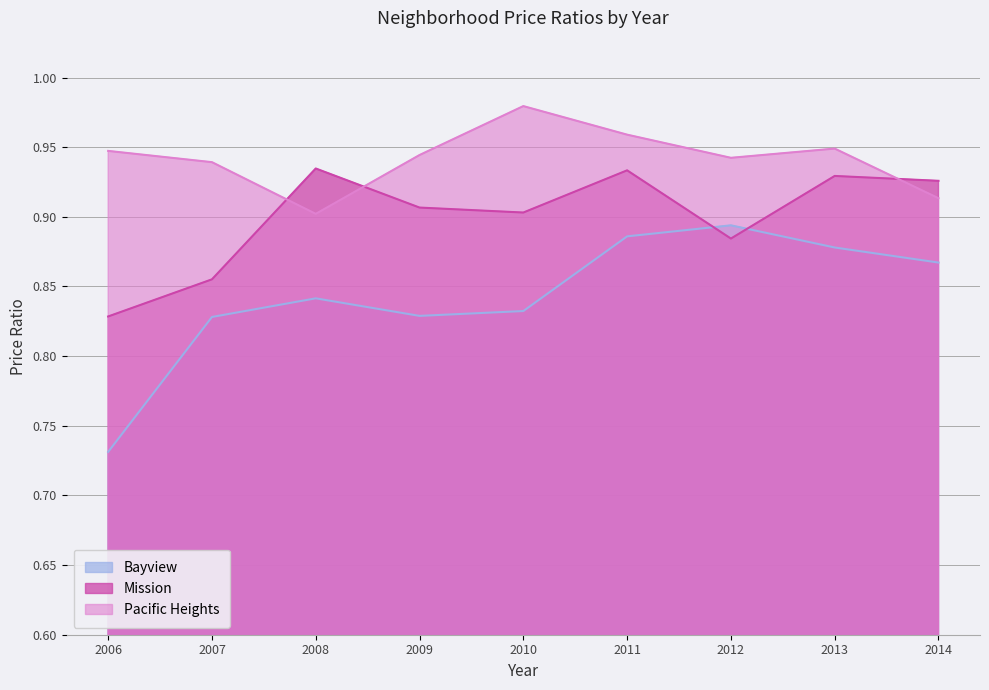

How many interior local peaks does the Bayview series have?

2